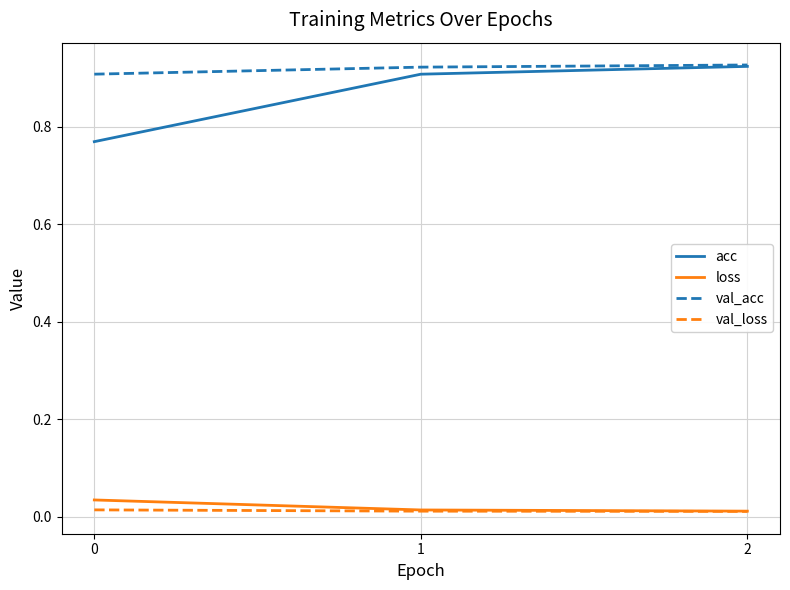

Does the chart display data point markers on the line(s)?

No